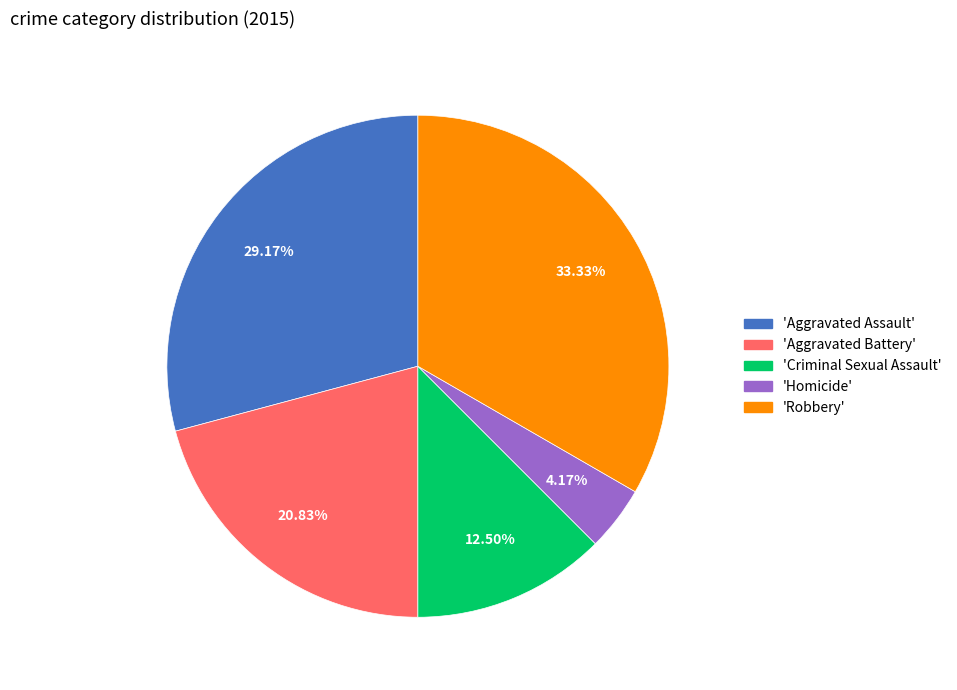

Does any single category account for the majority?

No